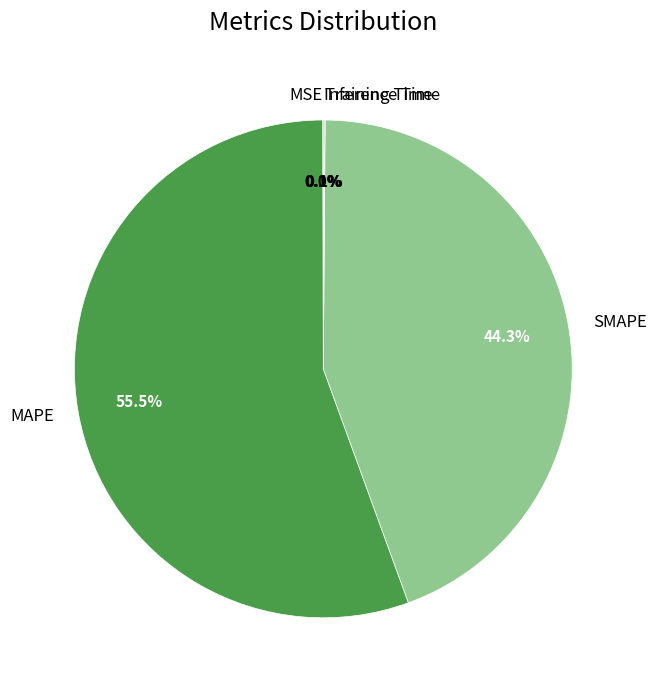

To the nearest percent, what is the average slice percentage?

20%